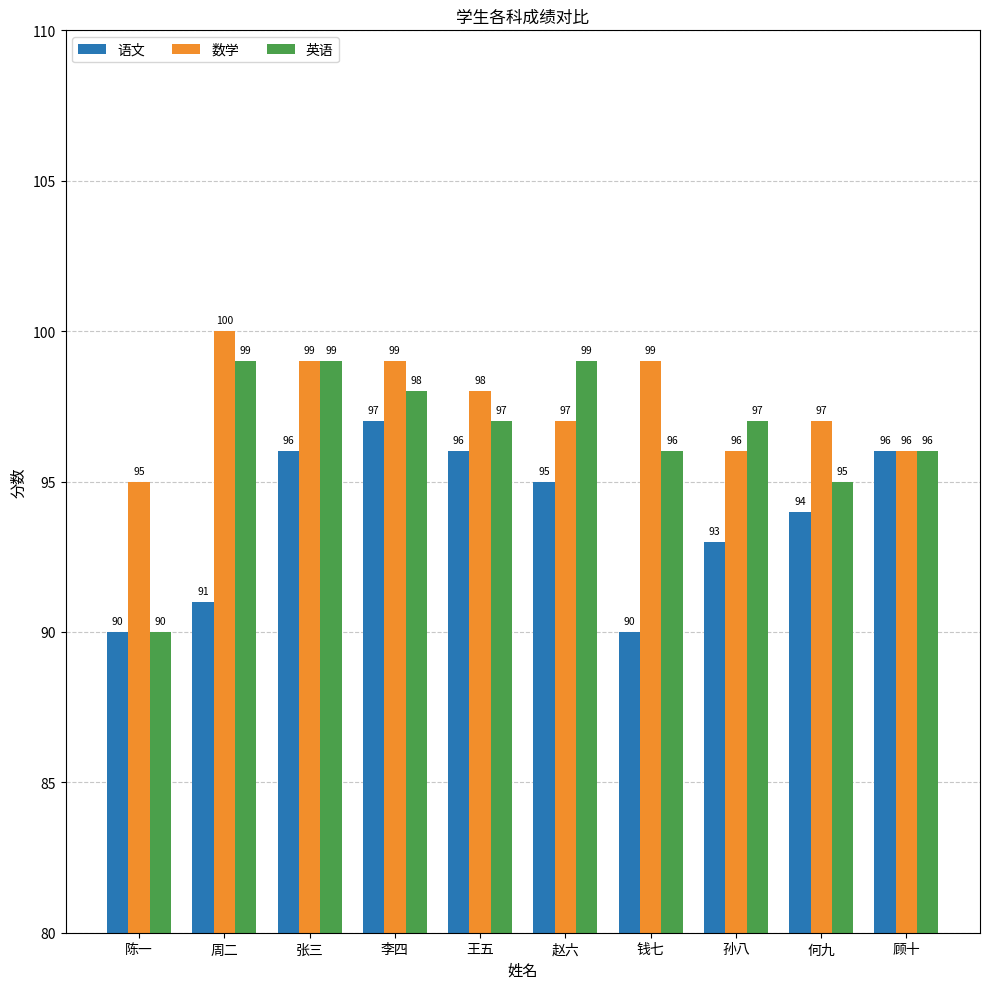

How many bars are there in each group?

3